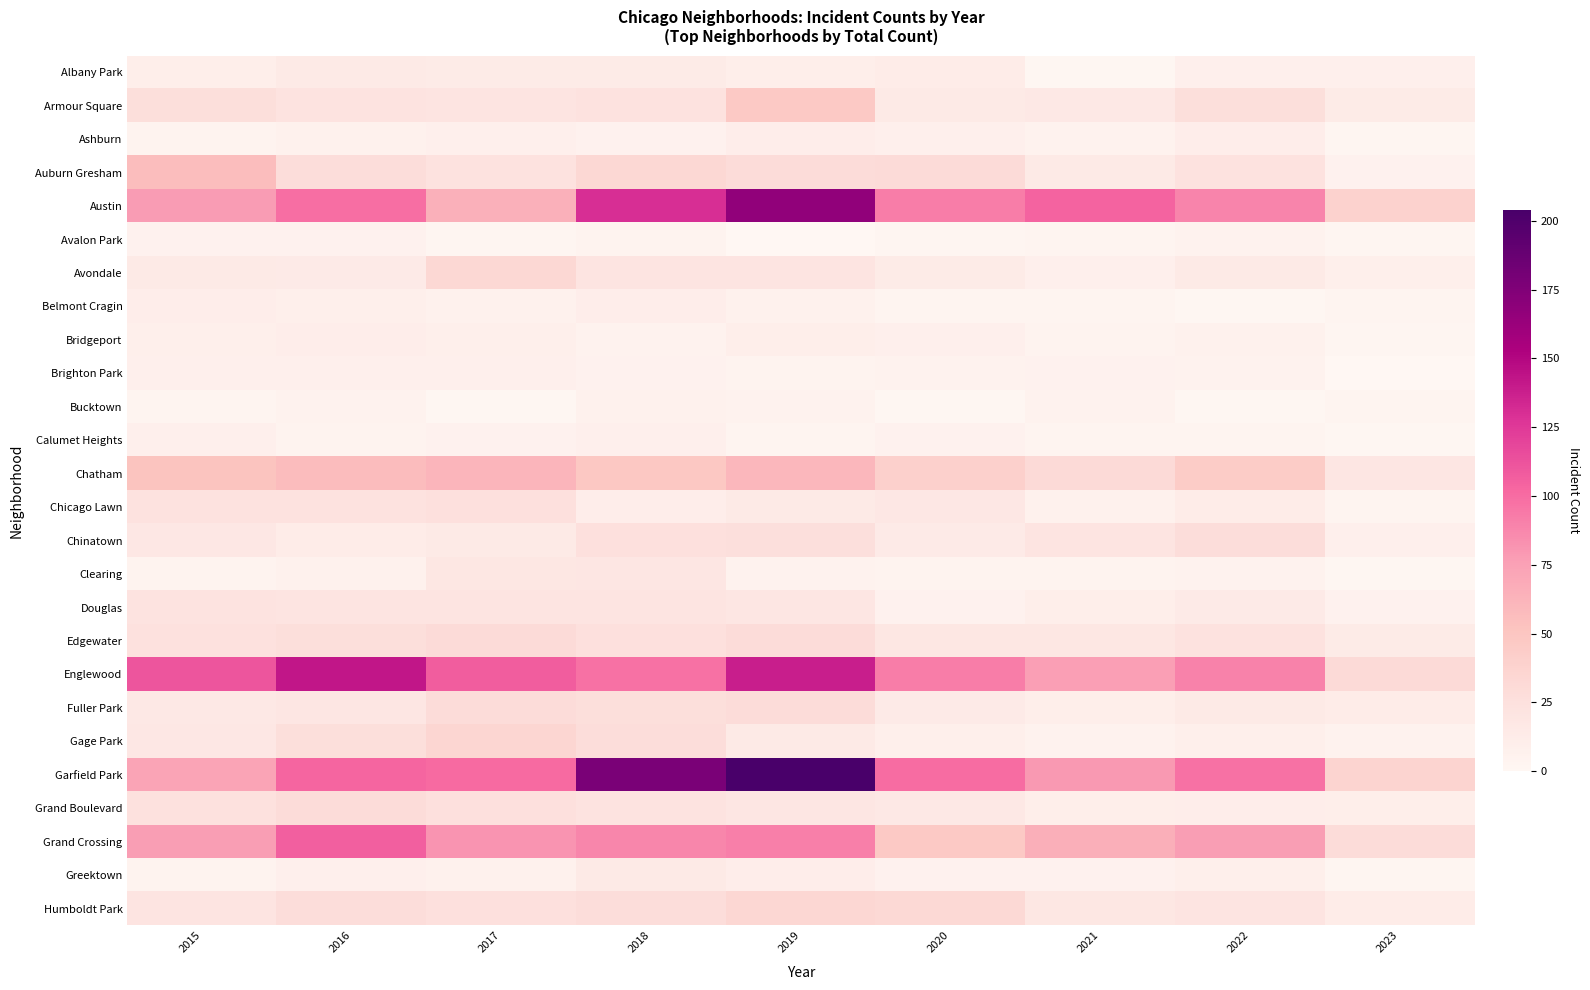

Count the number of data series in this chart.

26